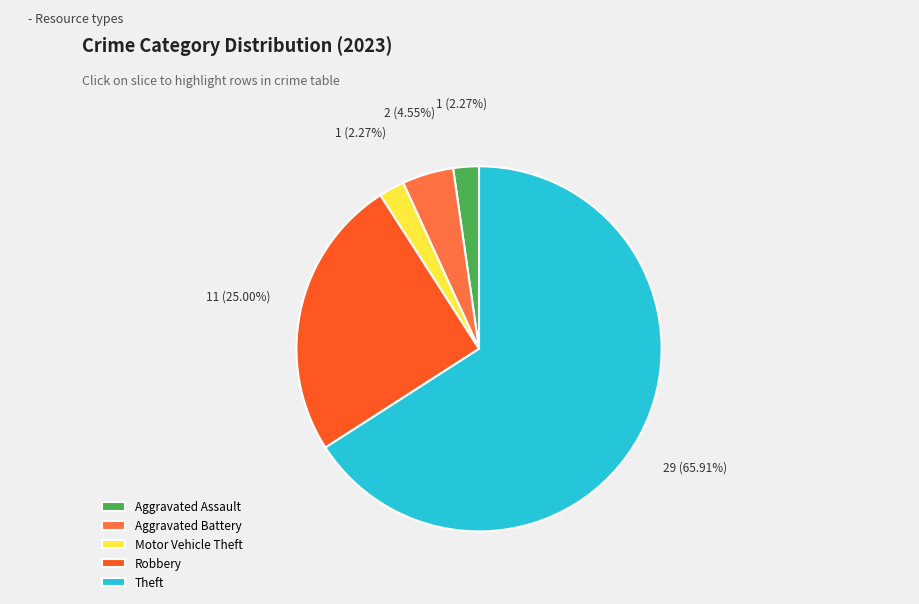

To the nearest percent, what is the average slice percentage?

20%